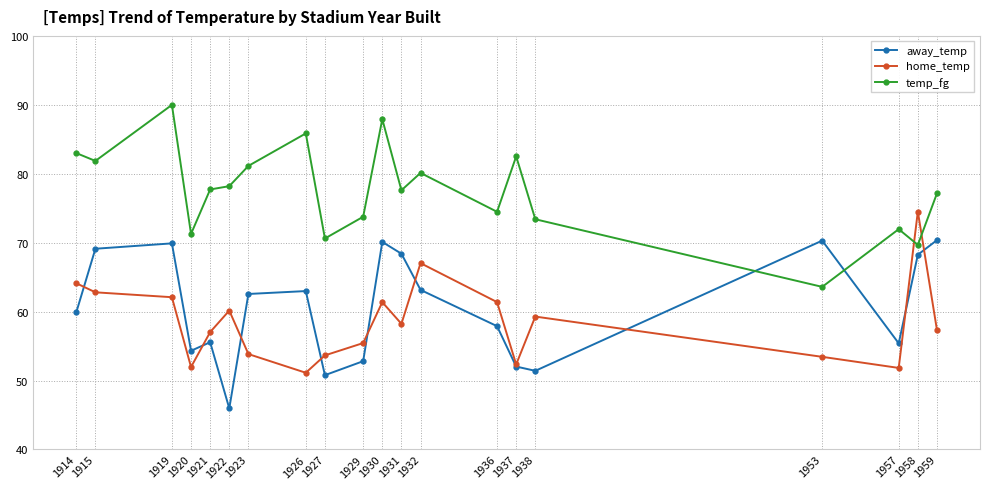

What is the difference between the maximum and second lowest values in the temp_fg series?

20.3